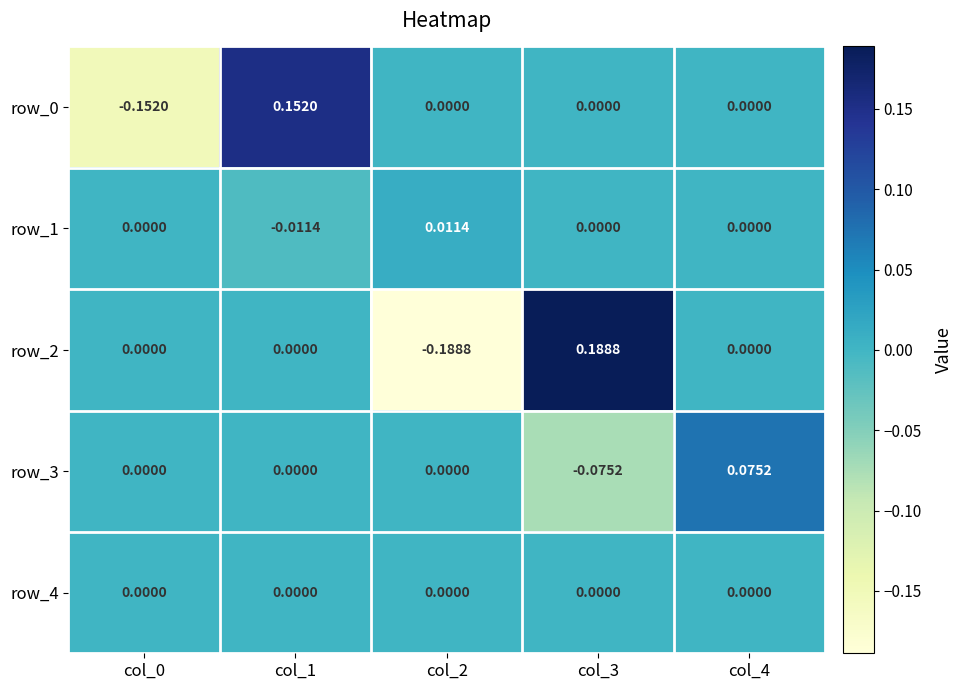

Is the value of row_1 at col_2 greater than the value of row_4 at col_2?

Yes